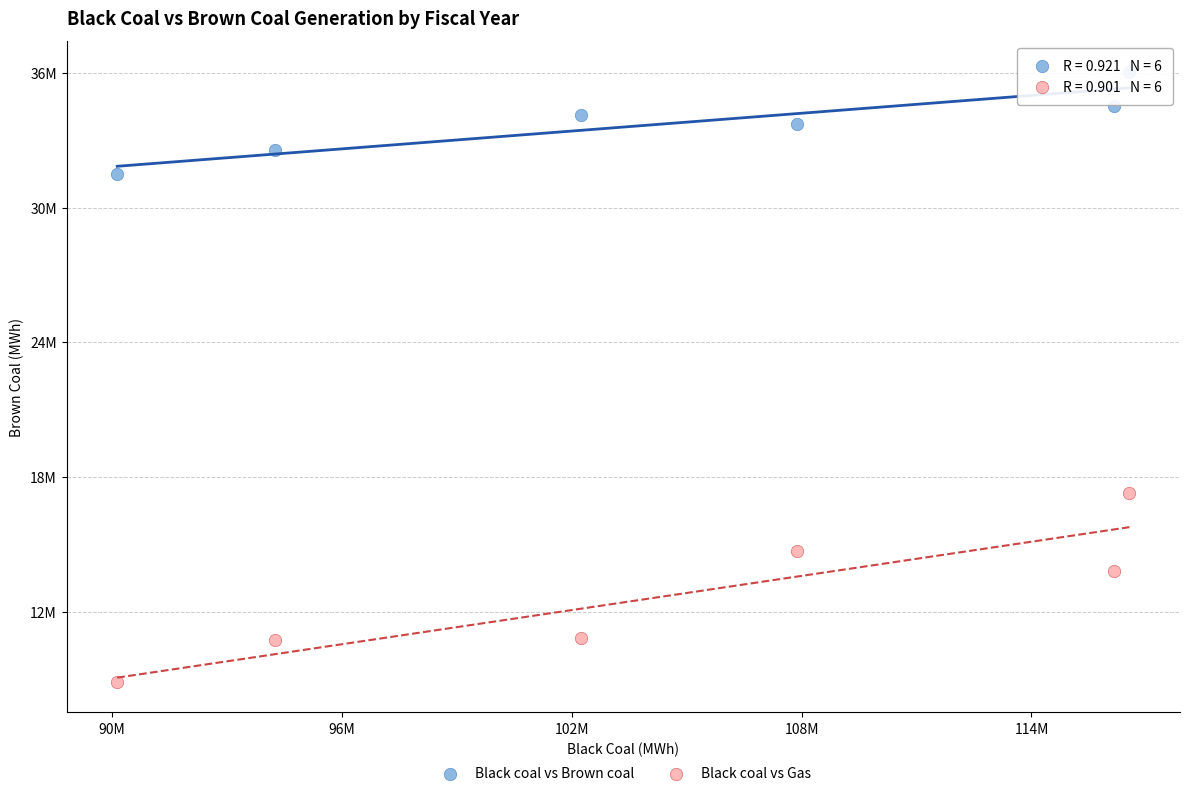

What are all the series names shown in the legend?

Black coal vs Brown coal, Black coal vs Gas